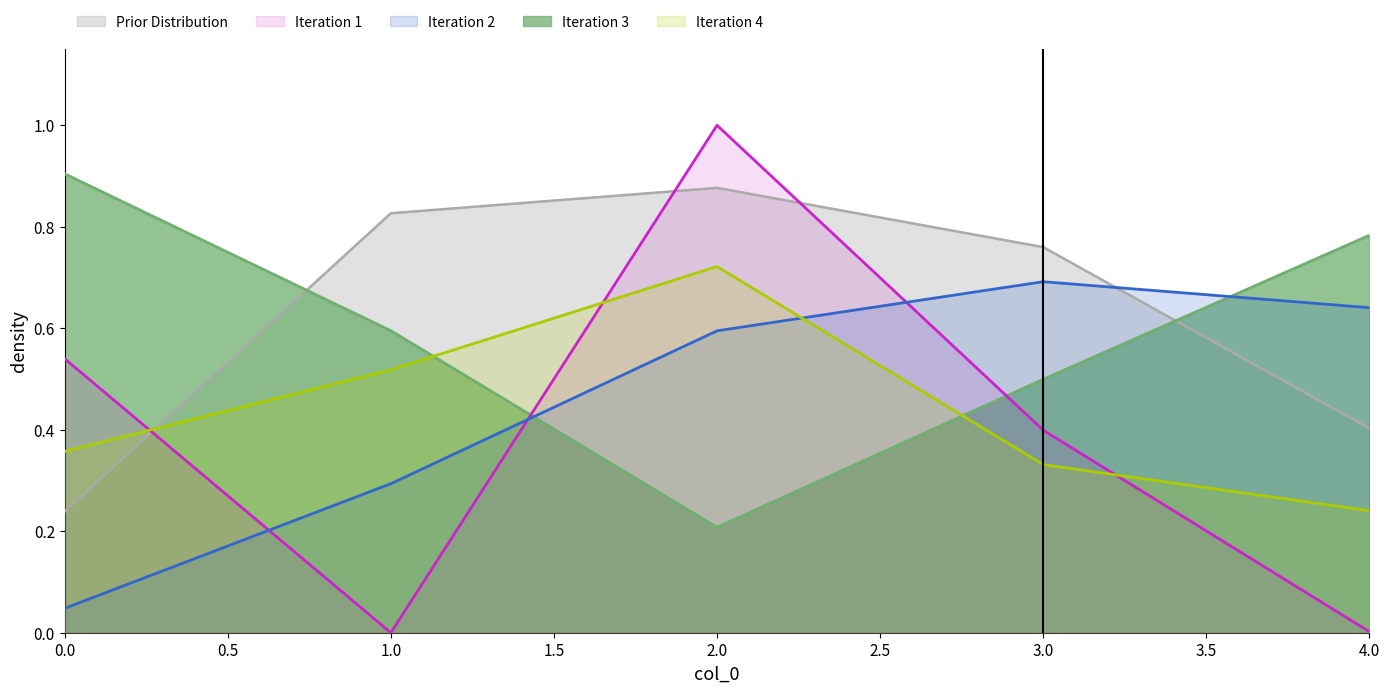

At which category does Iteration 2 reach its first local peak?

3.0